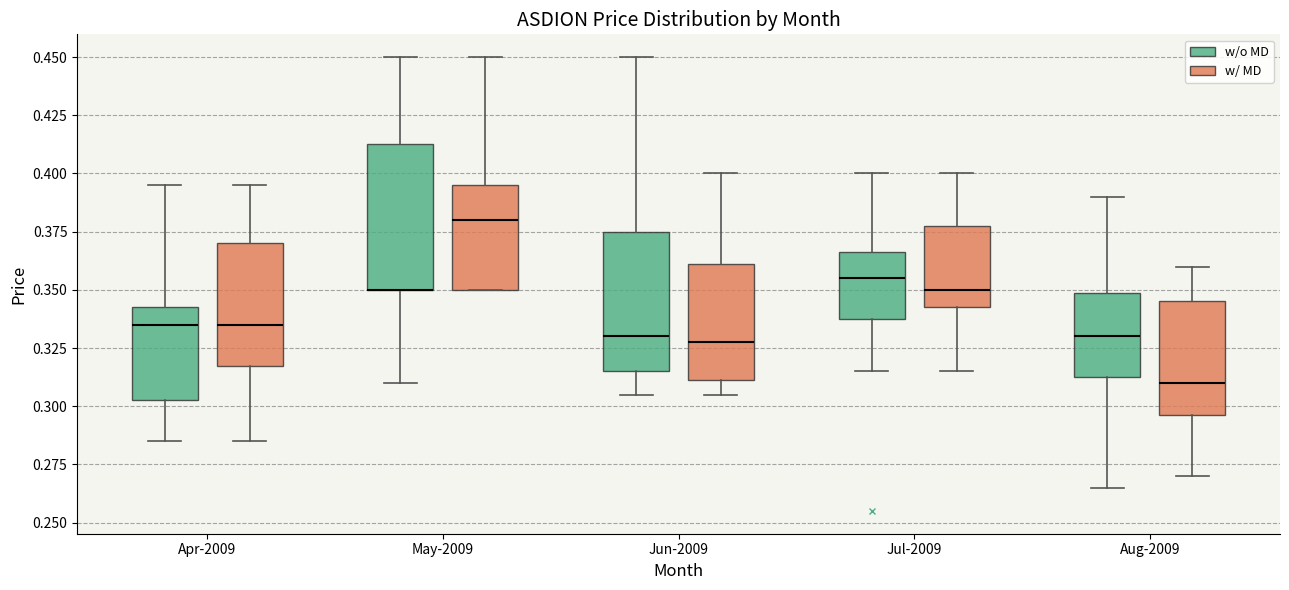

Where is the lower edge of the box for May-2009 (w/o MD) on the y-axis? The values are not printed on the chart, so give them approximately, as read against the axis.

0.350